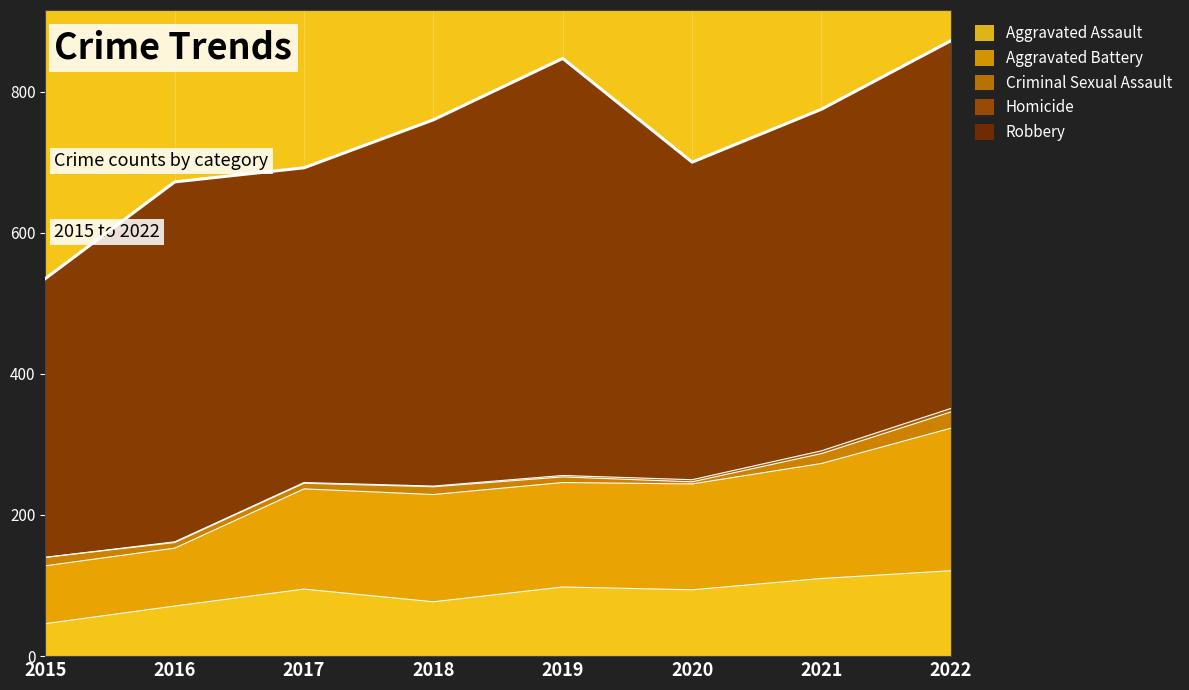

At which category is the sum across all series the highest?

2022